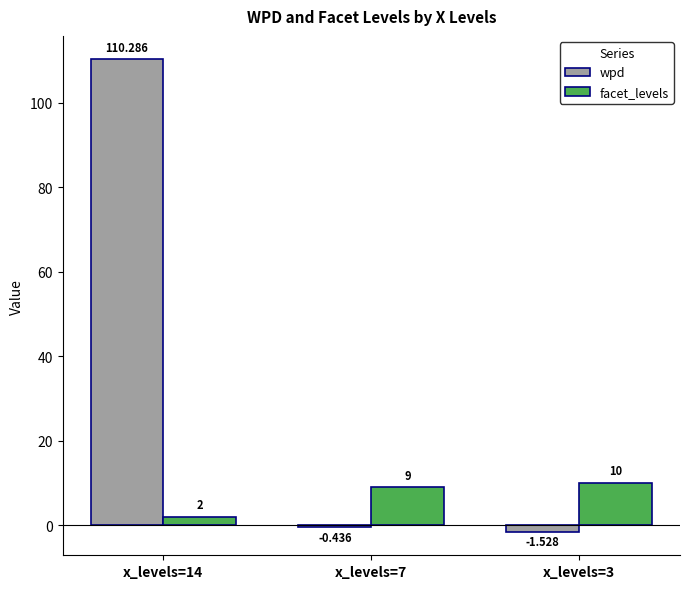

At which category does the chart reach its peak across all series?

x_levels=14